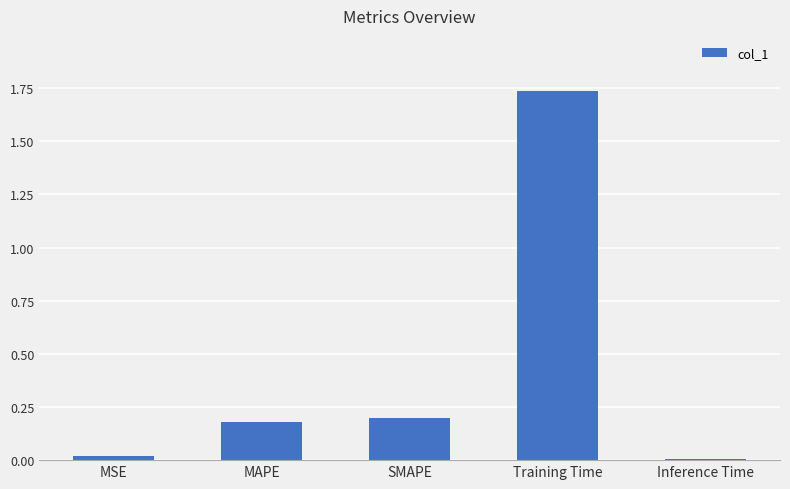

Which label corresponds to the largest value in the chart?

Training Time